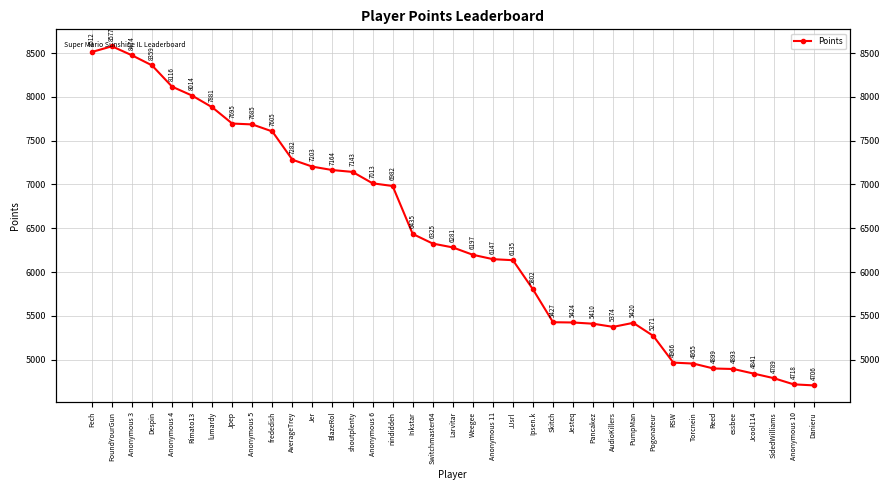

At which category does the data reach its first local valley?

AudioKillers